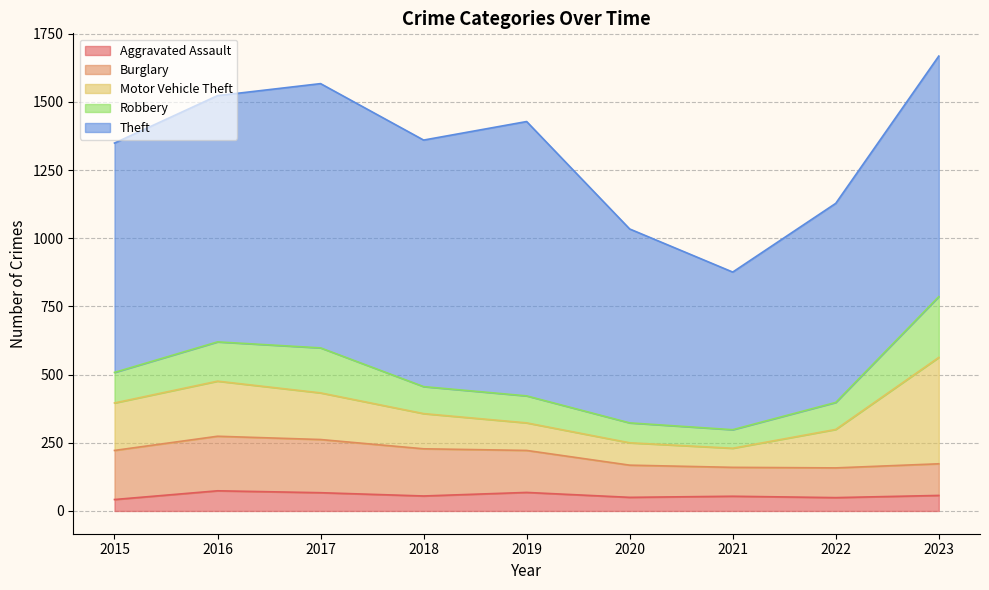

How many interior local peaks does the Motor Vehicle Theft series have?

1